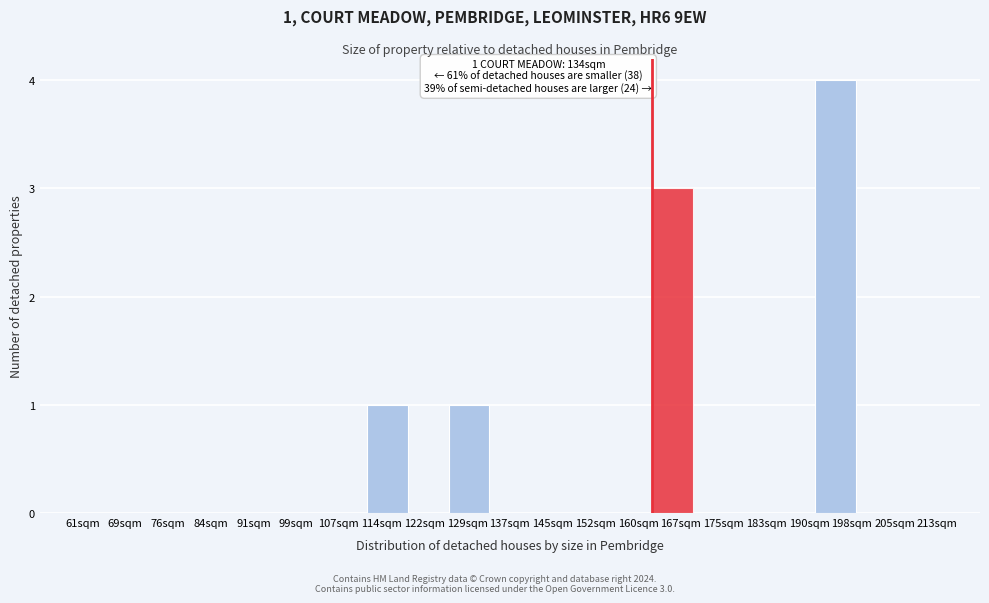

Reading left to right, extract all data points from this chart.

61sqm=0	69sqm=0	76sqm=0	84sqm=0	91sqm=0	99sqm=0	107sqm=0	114sqm=1	122sqm=0	129sqm=1	137sqm=0	145sqm=0	152sqm=0	160sqm=0	167sqm=3	175sqm=0	183sqm=0	190sqm=0	198sqm=4	205sqm=0	213sqm=0